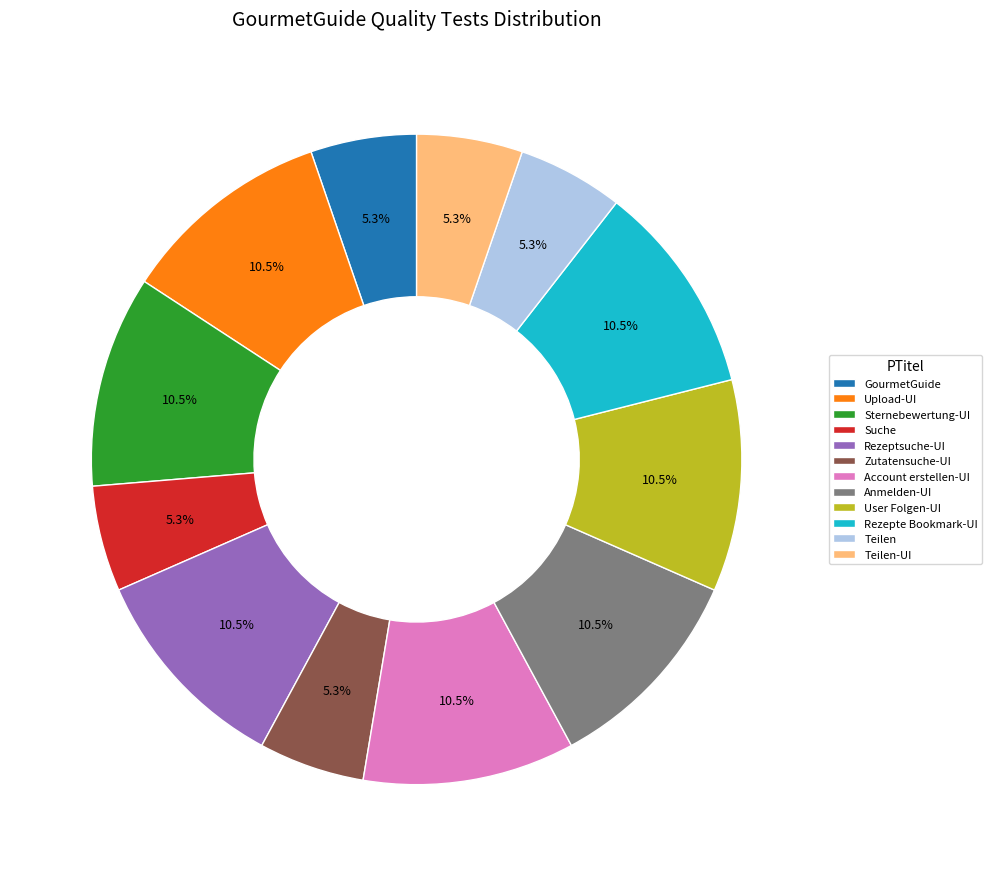

To the nearest percent, what is the difference between the User Folgen-UI and Teilen slice percentages?

5%